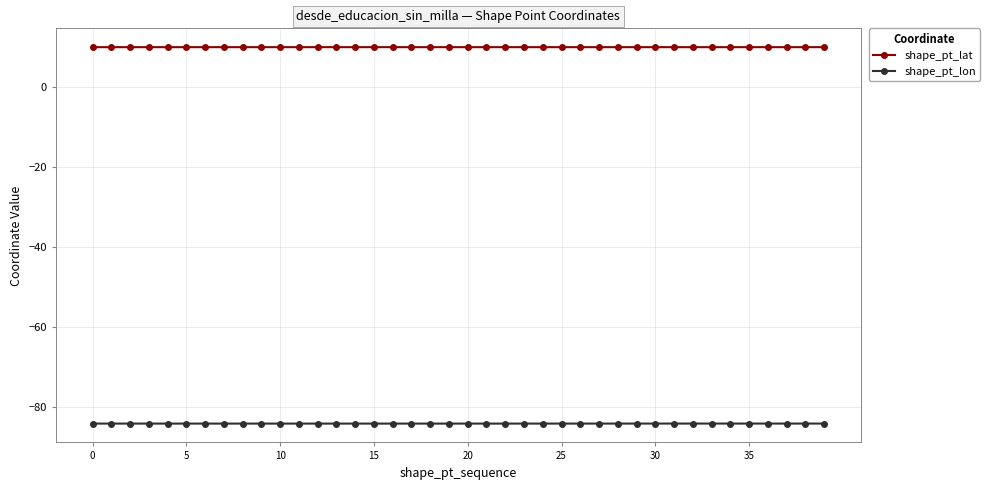

What is the highest value of the shape_pt_lon series?

-84.0